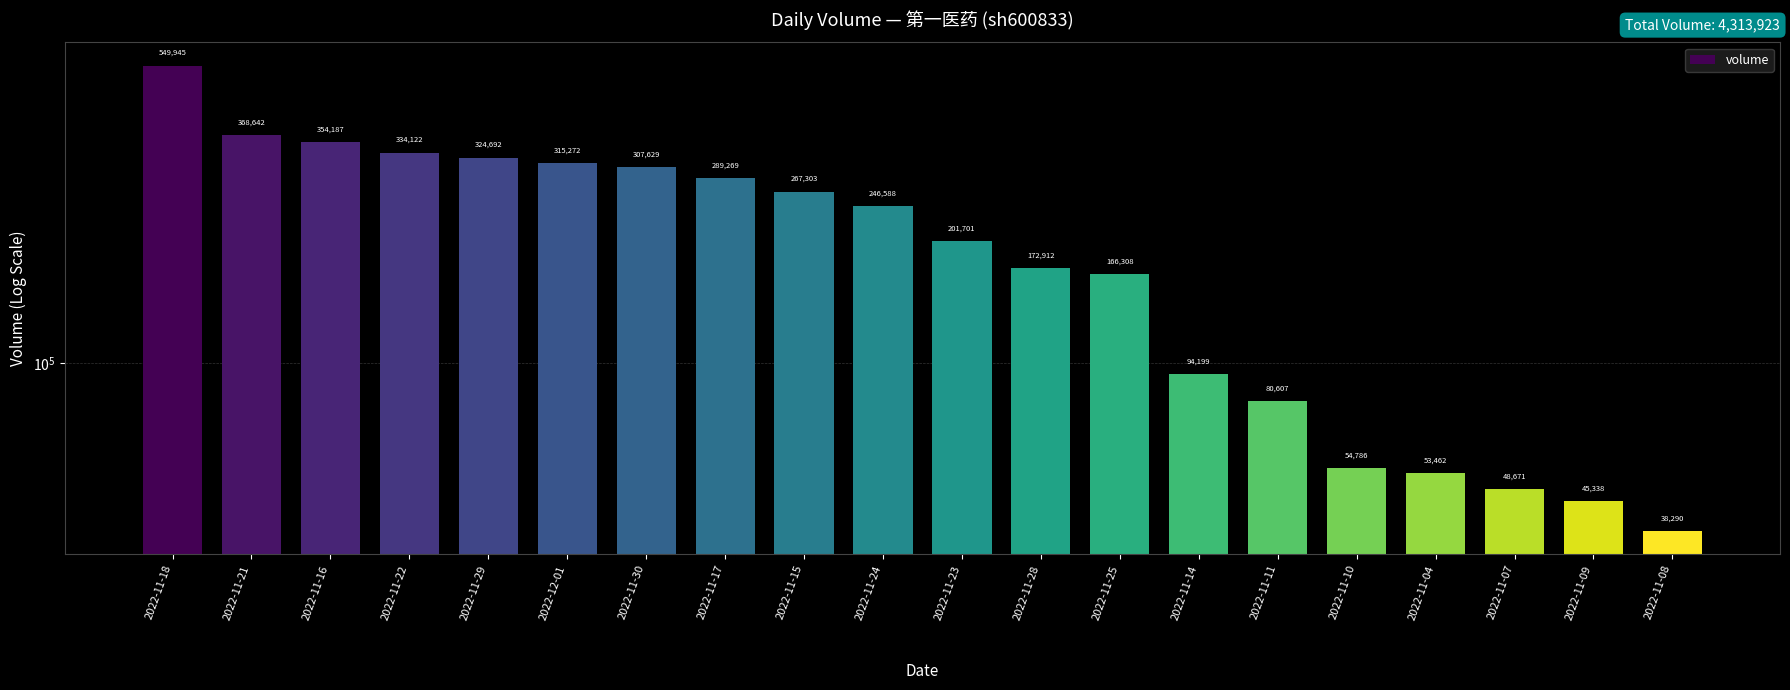

Is it true that the value at 2022-11-10 is 54786?

True